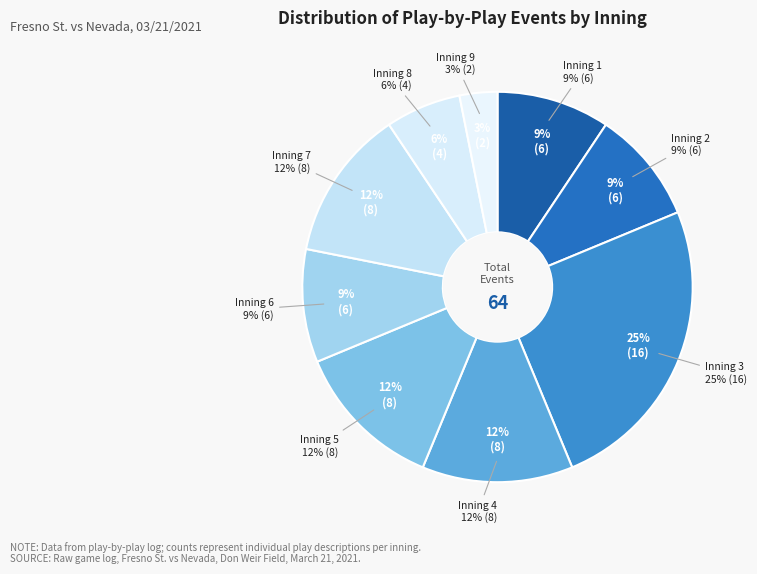

Is Inning 3 the majority of the pie?

No